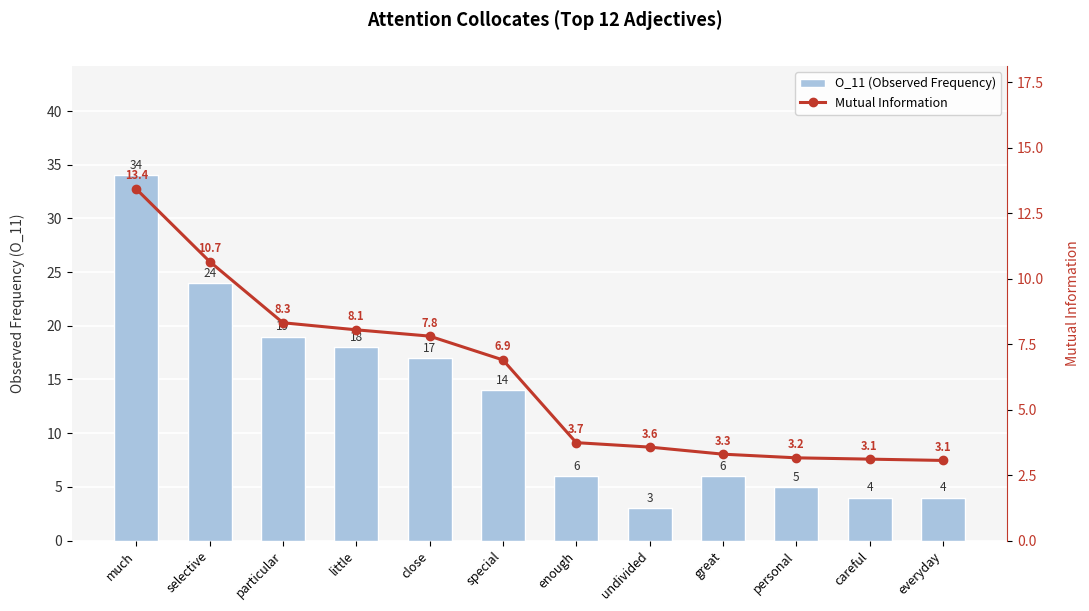

What is the value of the Mutual Information bar at the 8th from the left?

3.6